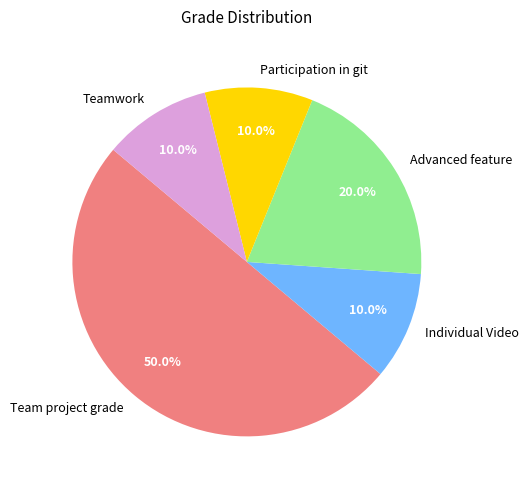

Count the number of slices in the pie.

5